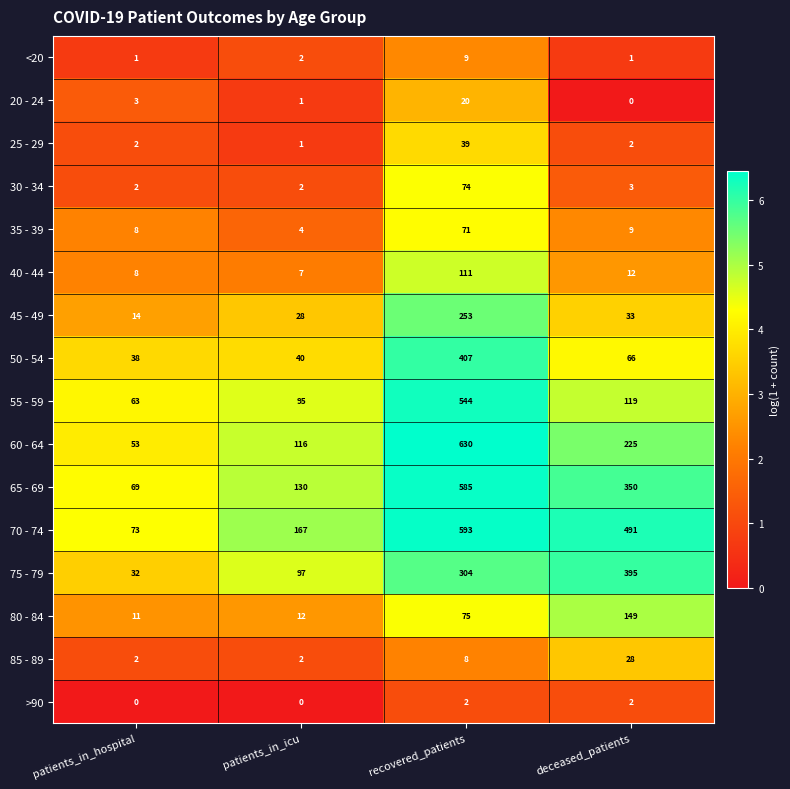

Which category has the highest value in the 60 - 64 series?

recovered_patients